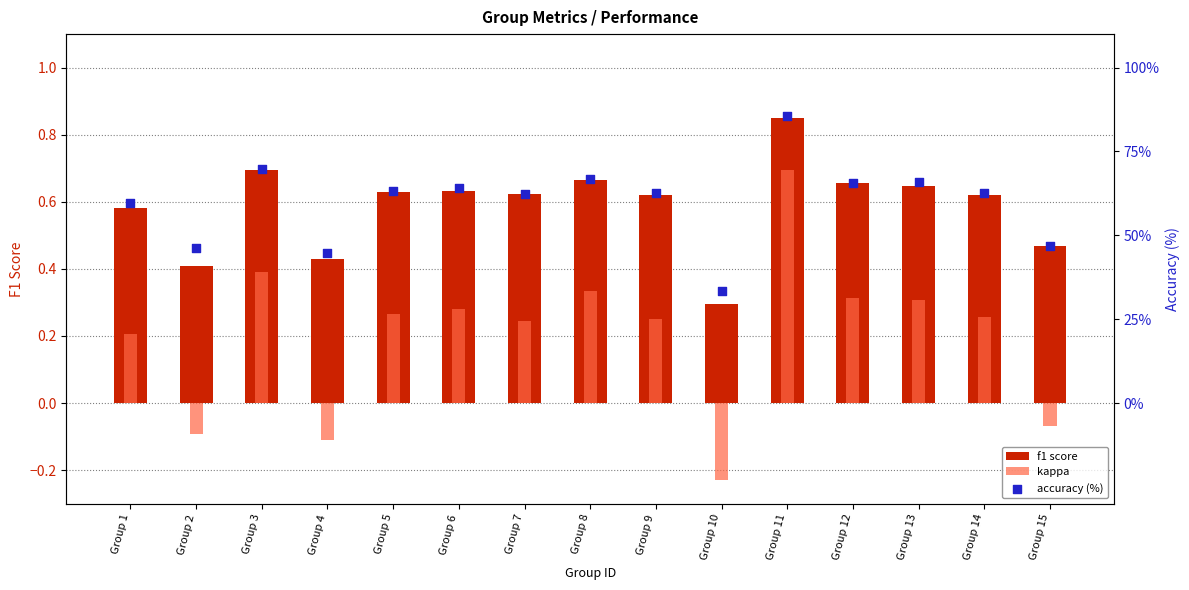

Which series contains the highest Y value?

accuracy (%)